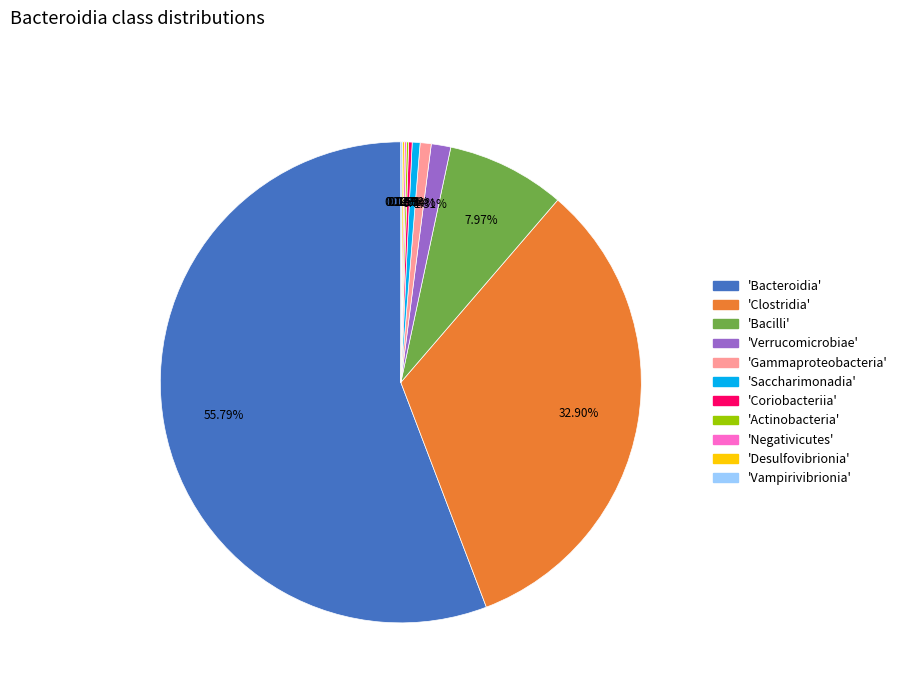

To the nearest percent, what is the average slice percentage?

9%